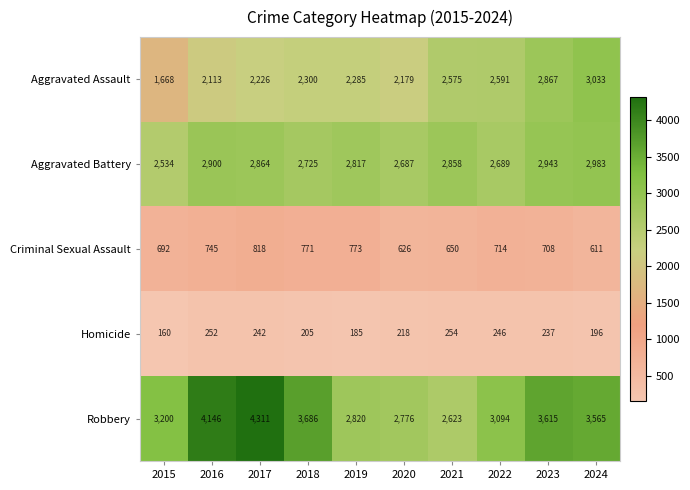

Which series has the largest total across all categories?

Robbery